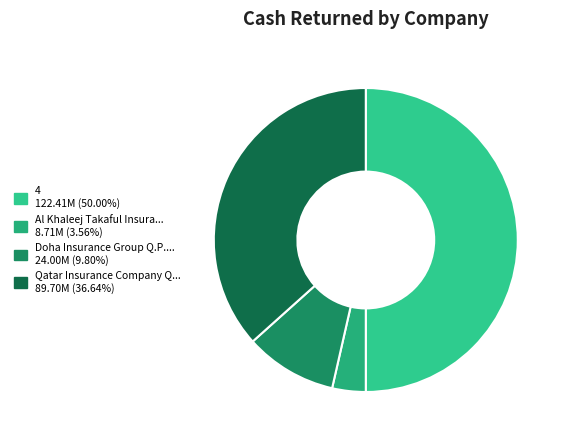

How many segments does this pie chart have?

4